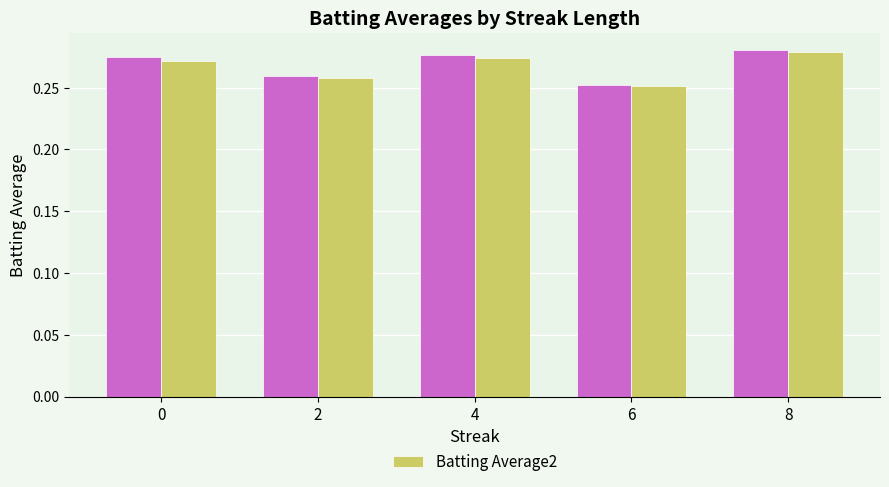

What is the total value across all series at 8?

0.6